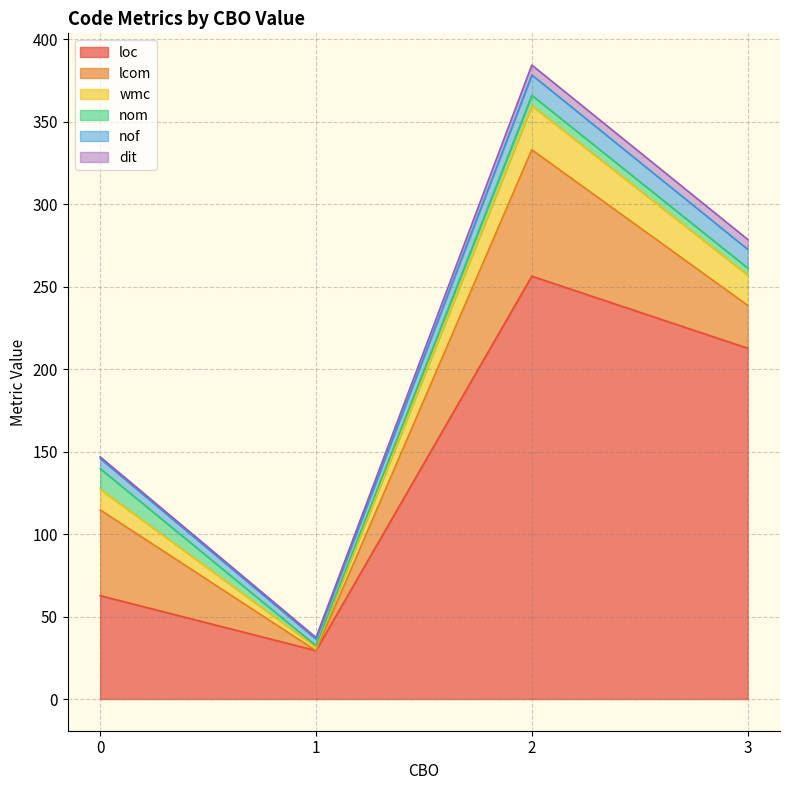

What is the total value across all series at 0?

146.8